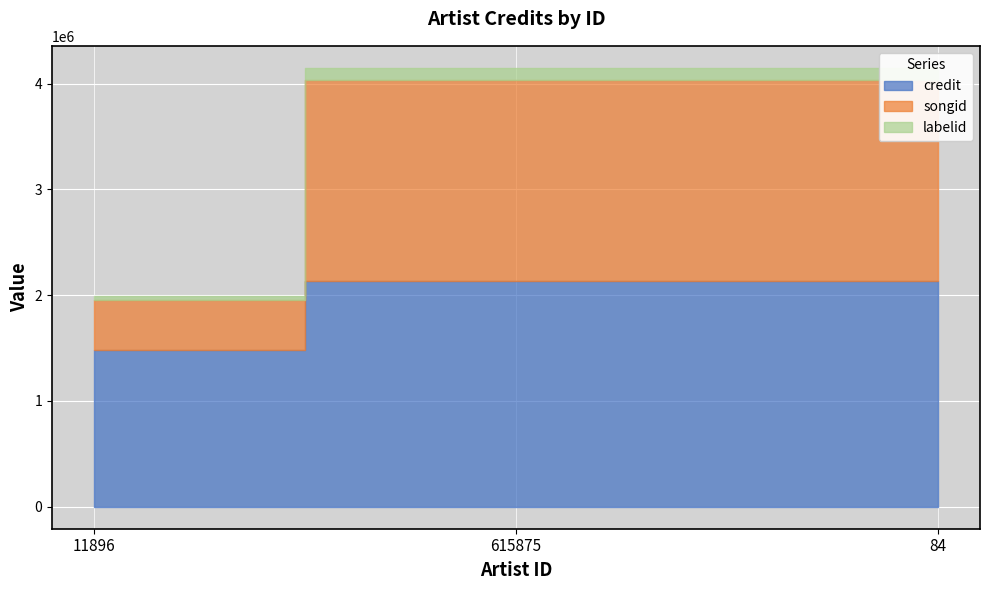

How many songid values are between 477227 and 1902549?

3